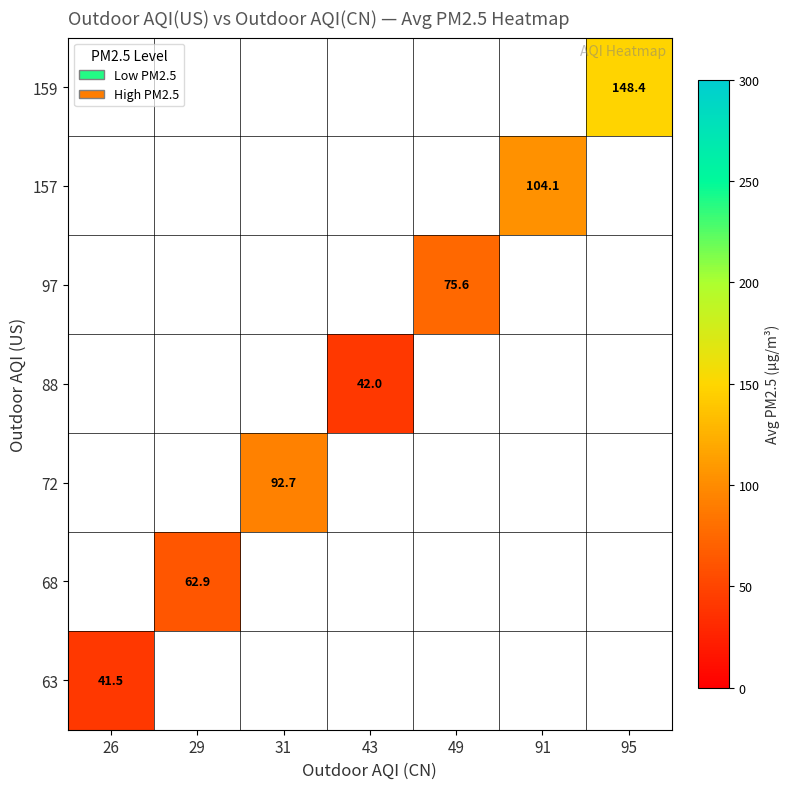

Count the number of data series in this chart.

7